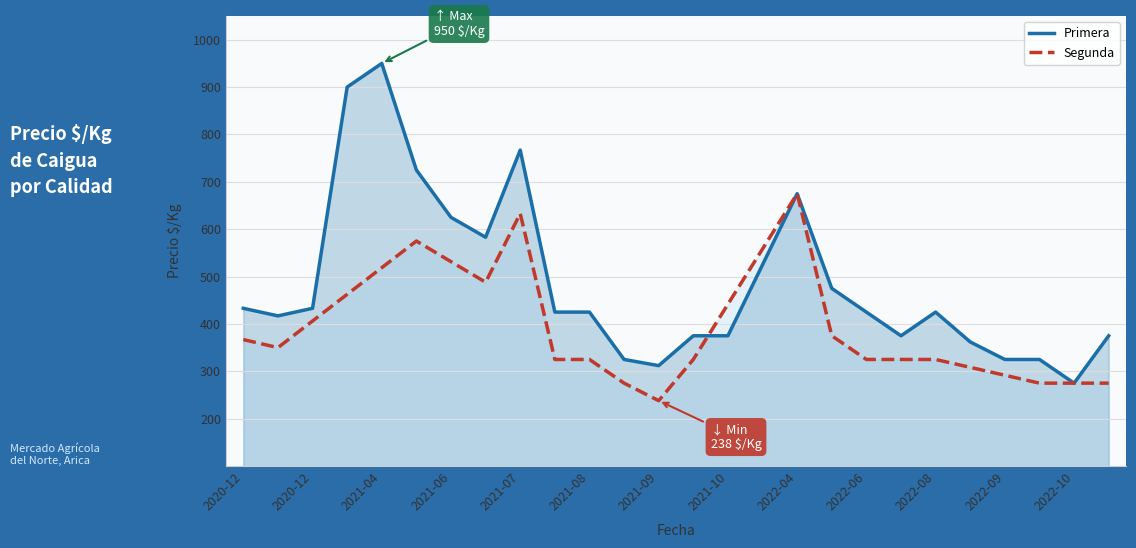

The value of Segunda at 2021-06 is 531.5. True or false?

True